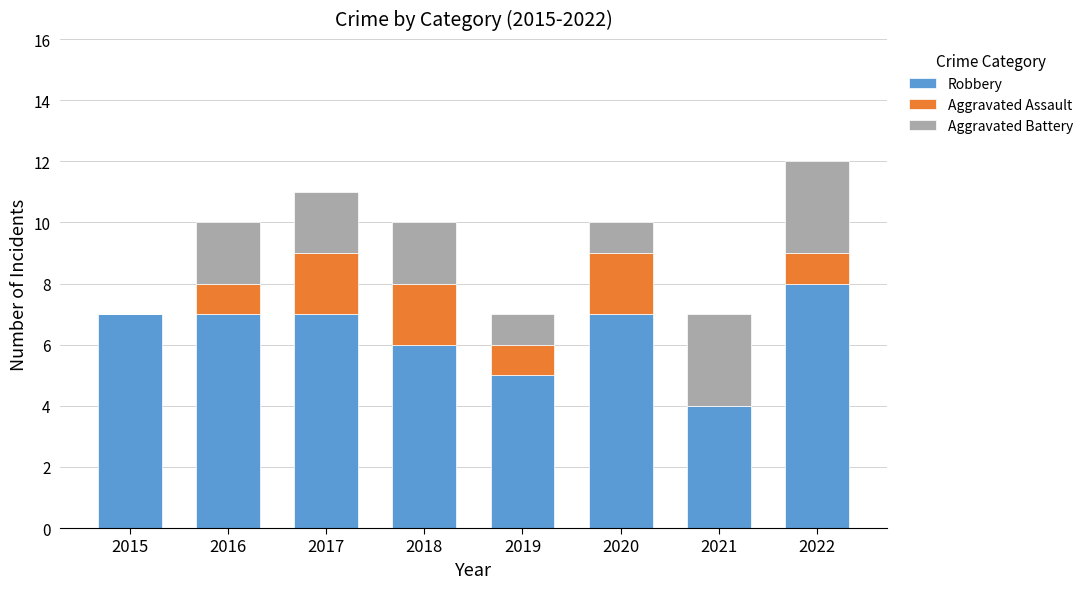

Count the number of categories in the chart.

8